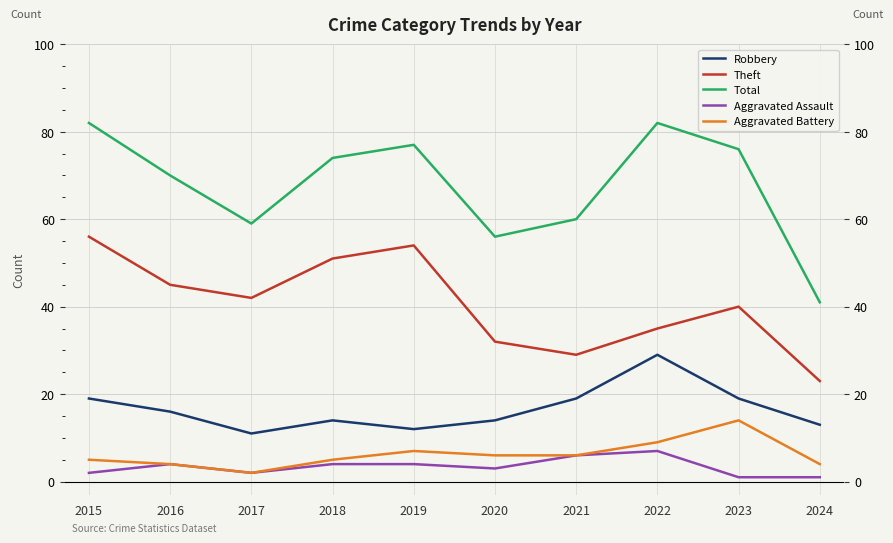

At which category does Total reach its first local valley?

2017